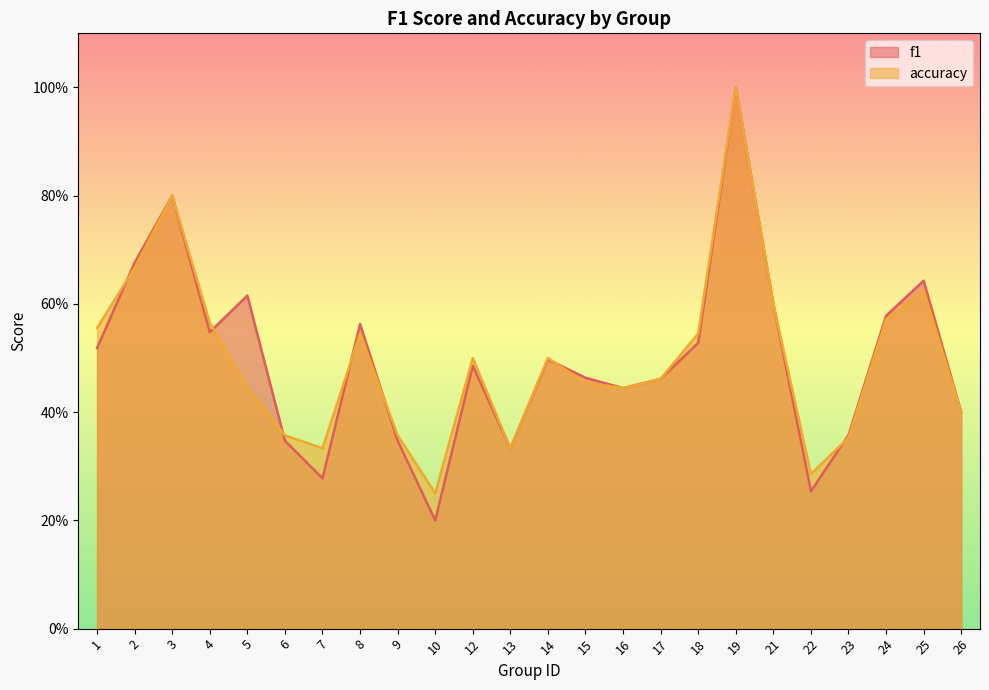

What is the sum of the f1 values at 26 and 3?

1.2